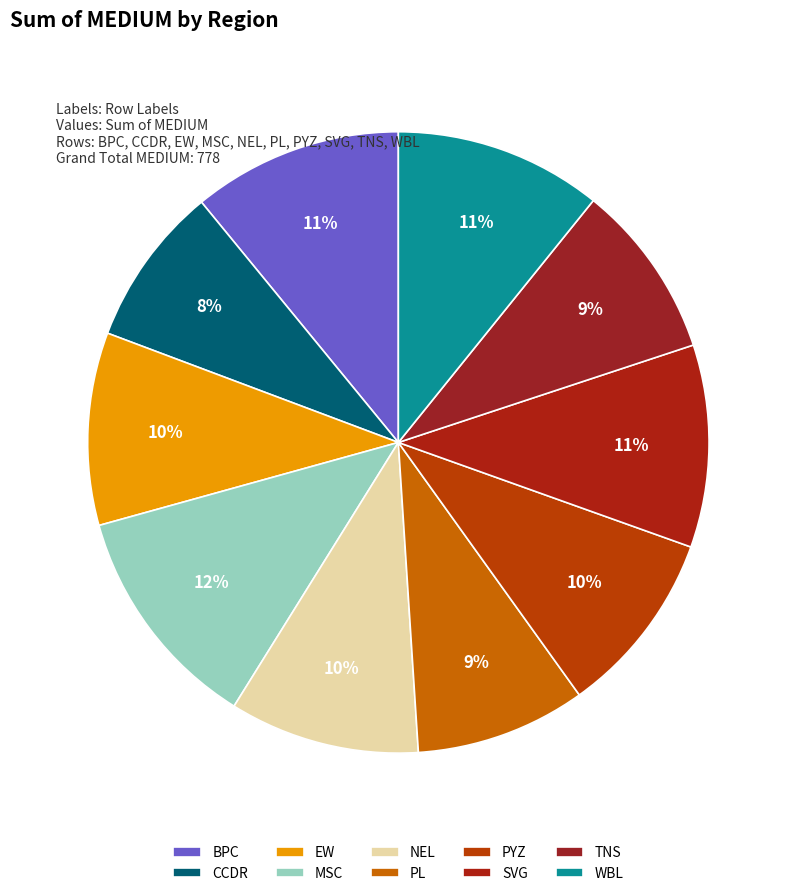

How many segments does this pie chart have?

10